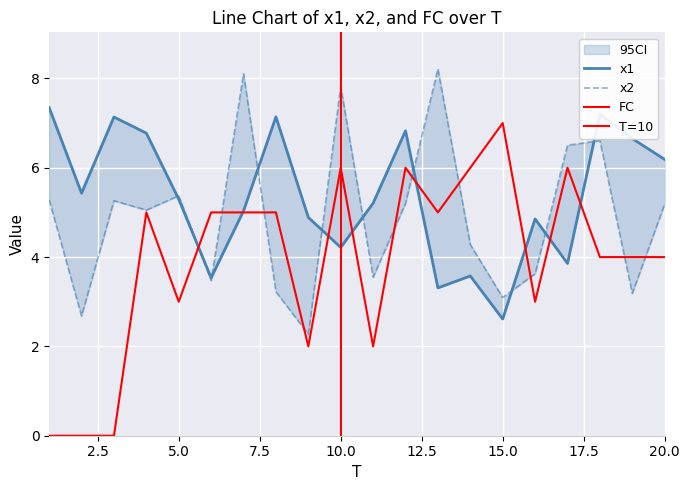

Which series ends up on top after the final intersection of x2 and x1?

x1